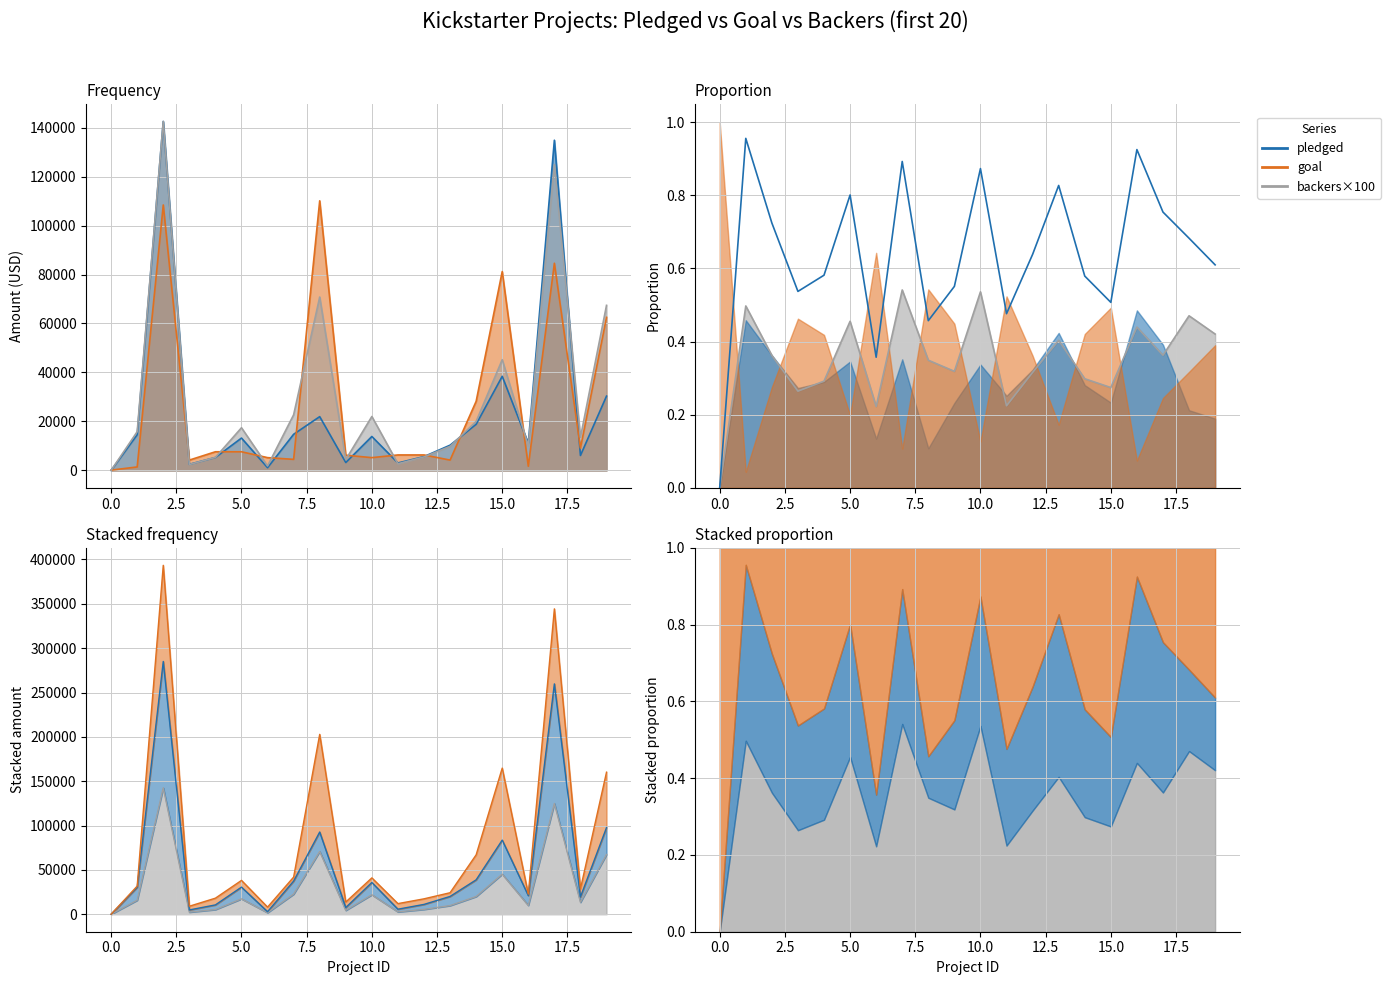

Which series has the largest total across all categories?

backers_count